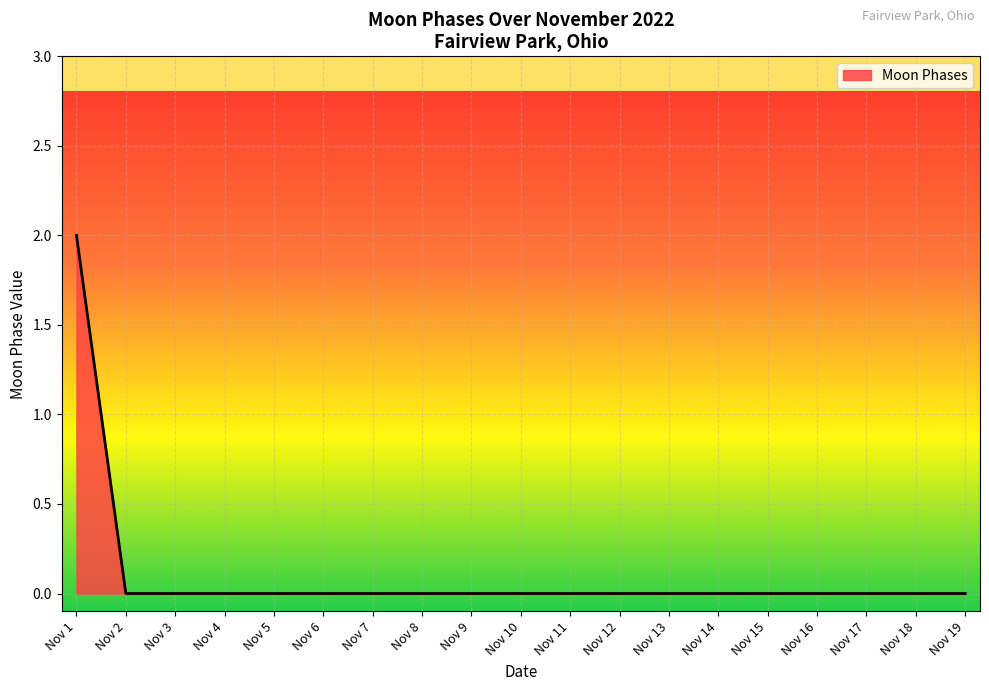

Which label corresponds to the largest value in the chart?

Nov 1